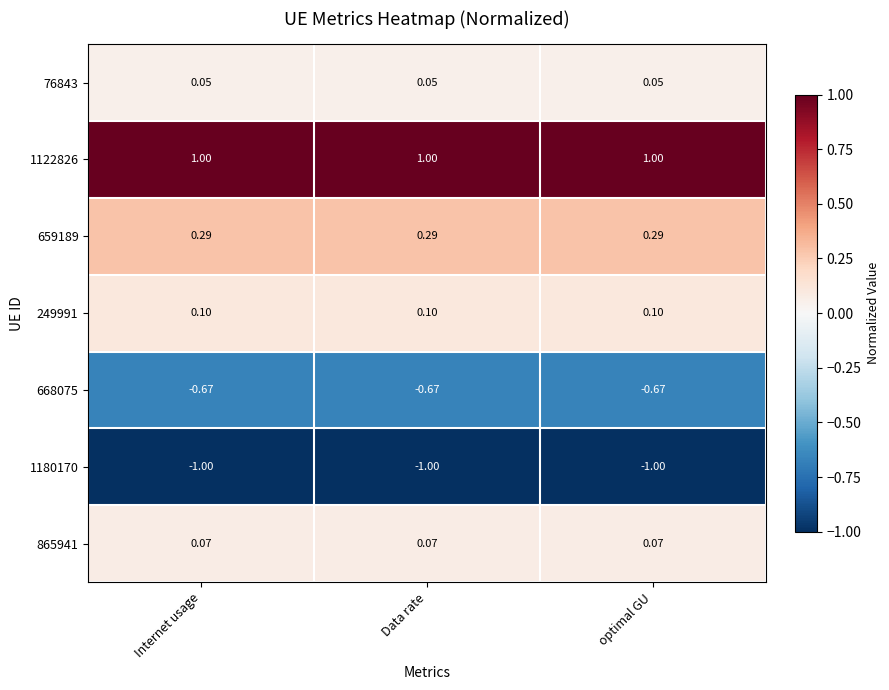

How many series are shown in this chart?

7